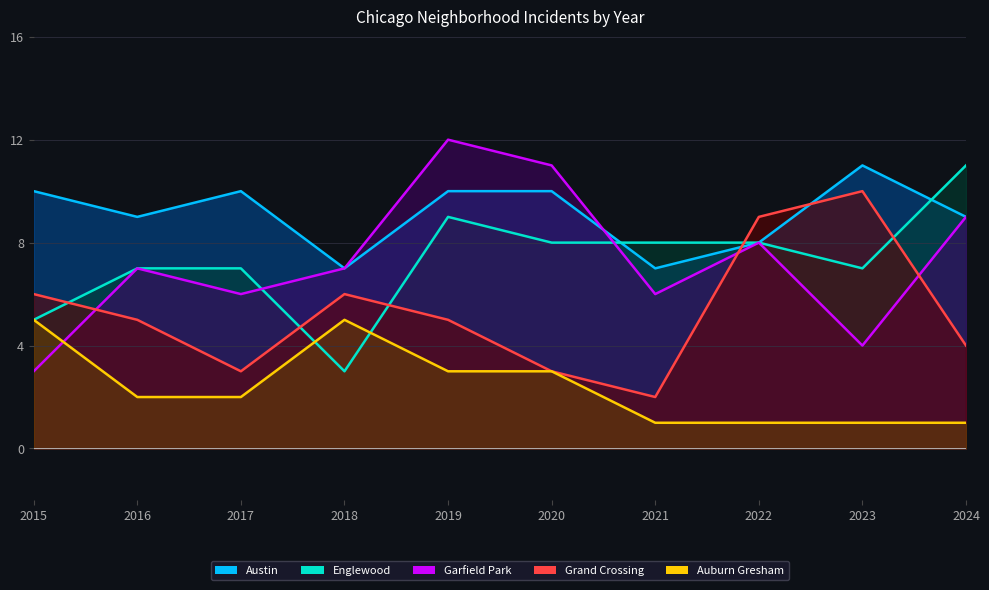

Which series has the largest total across all categories?

Austin